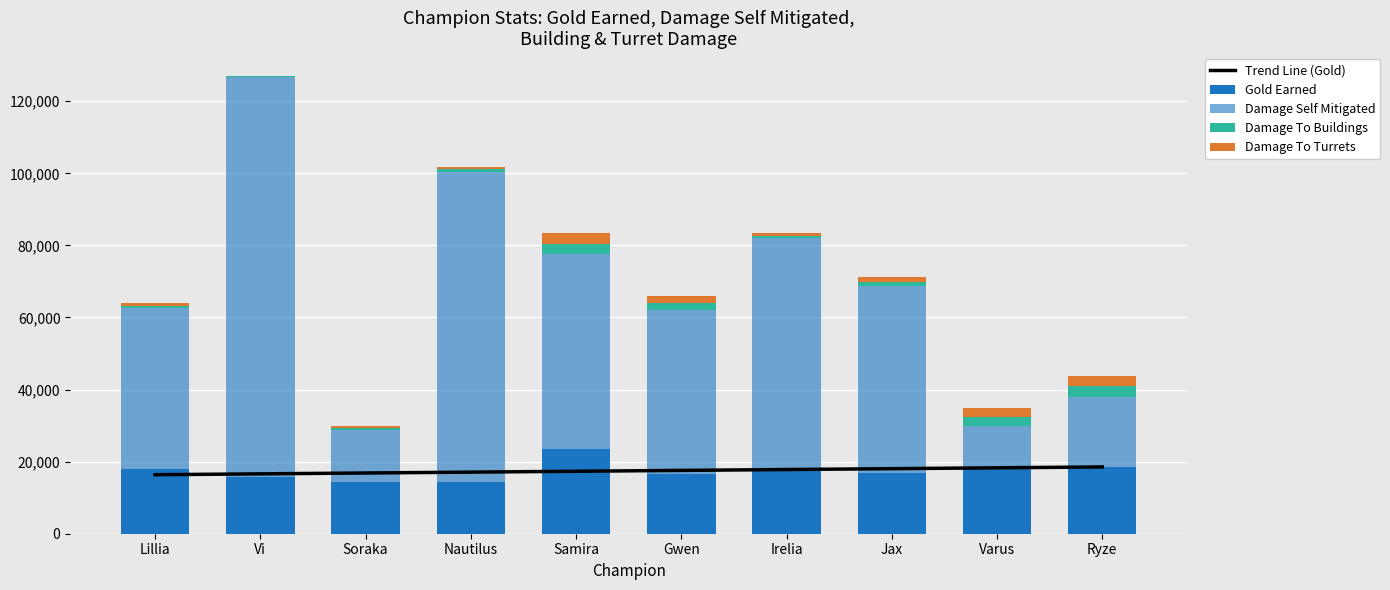

List the labels in order of Damage To Turrets value, smallest first.

Vi, Soraka, Lillia, Nautilus, Irelia, Jax, Gwen, Varus, Samira, Ryze